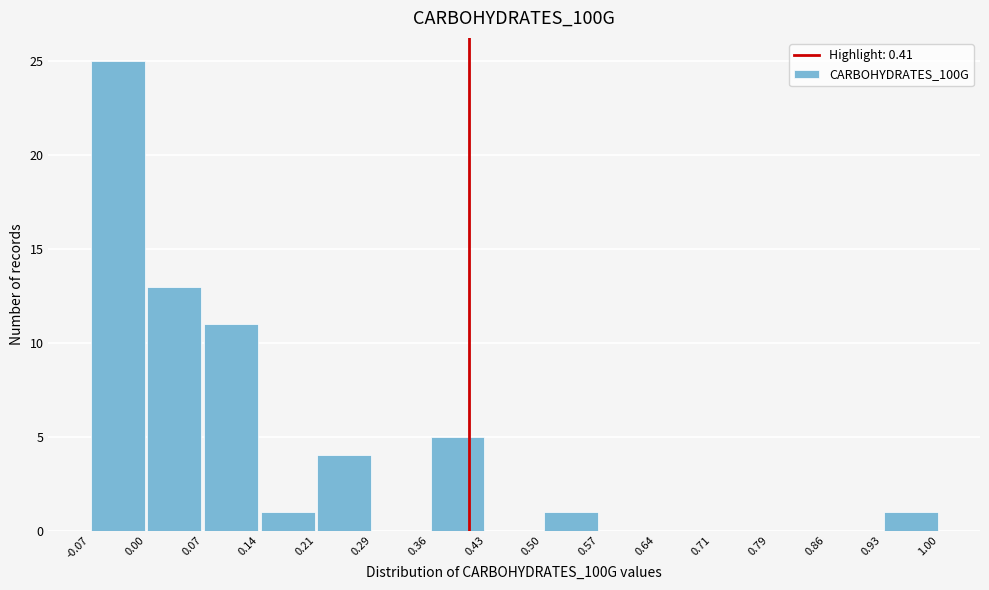

How tall is the bar that spans 0.36 to 0.43 on the x-axis? The values are not printed on the chart, so give them approximately, as read against the axis.

5